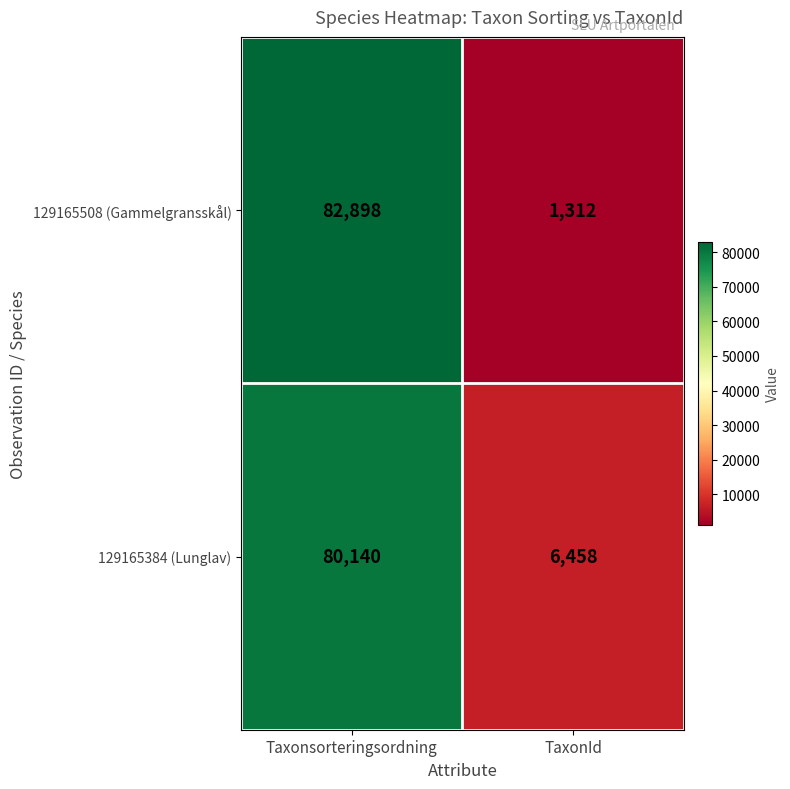

Which category has the lowest value across all series?

TaxonId